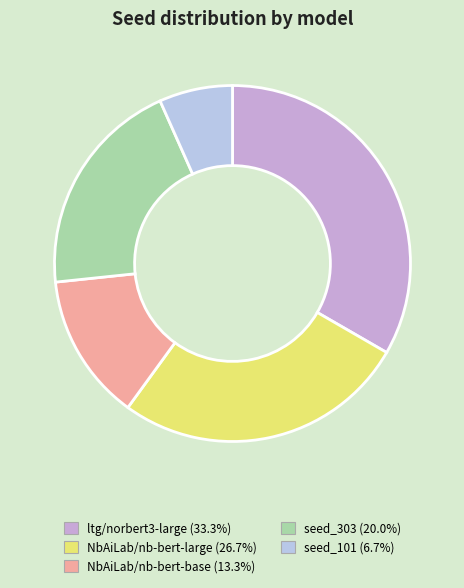

How many slices are in this pie chart?

5